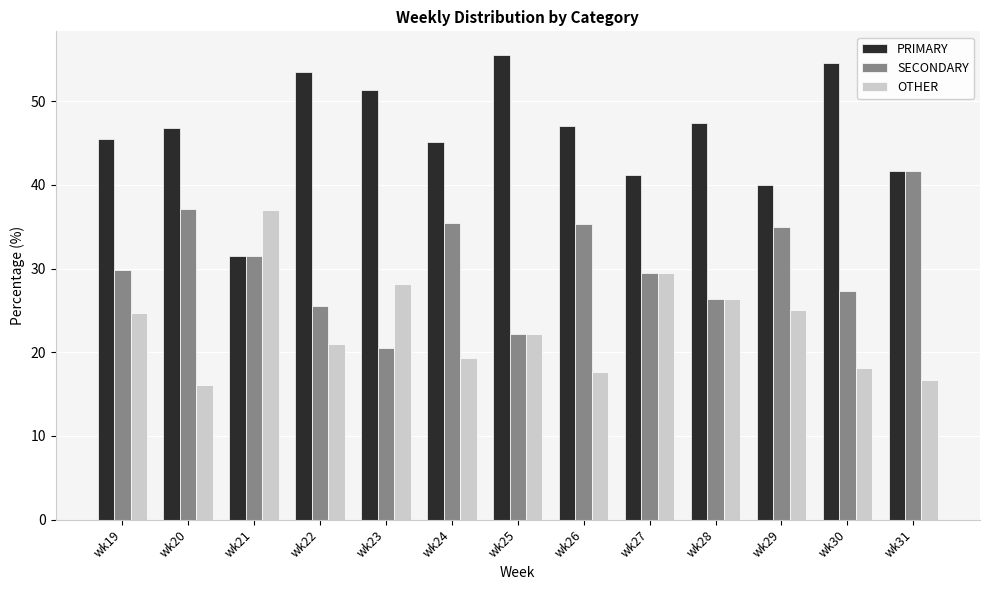

True or false: OTHER has a value of 17.6 at wk26.

True